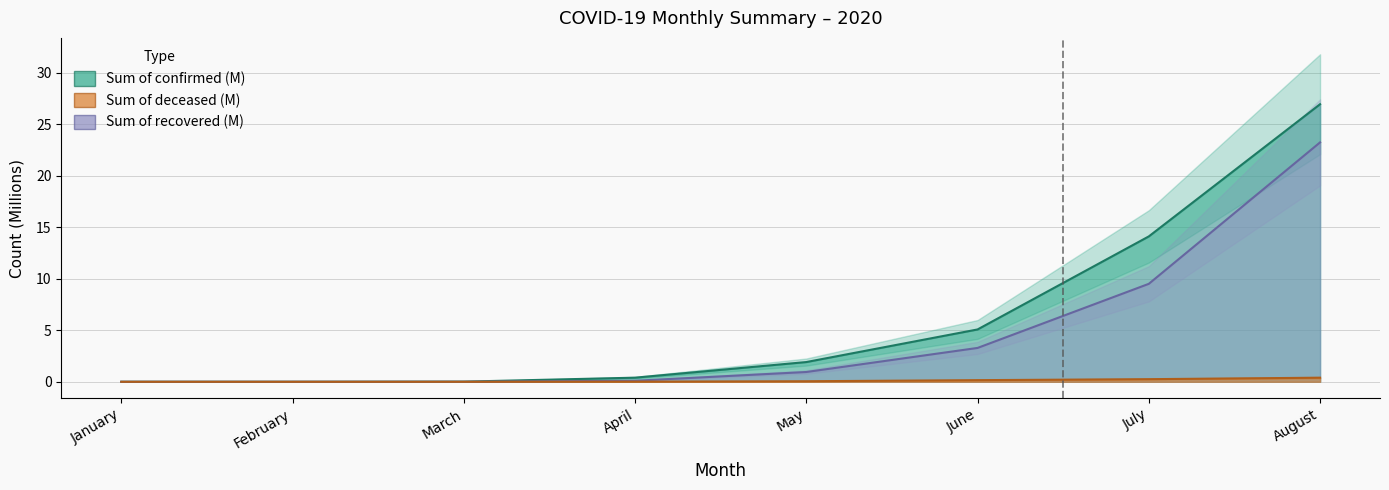

Between July and August, which series saw the biggest shift?

Sum of recovered